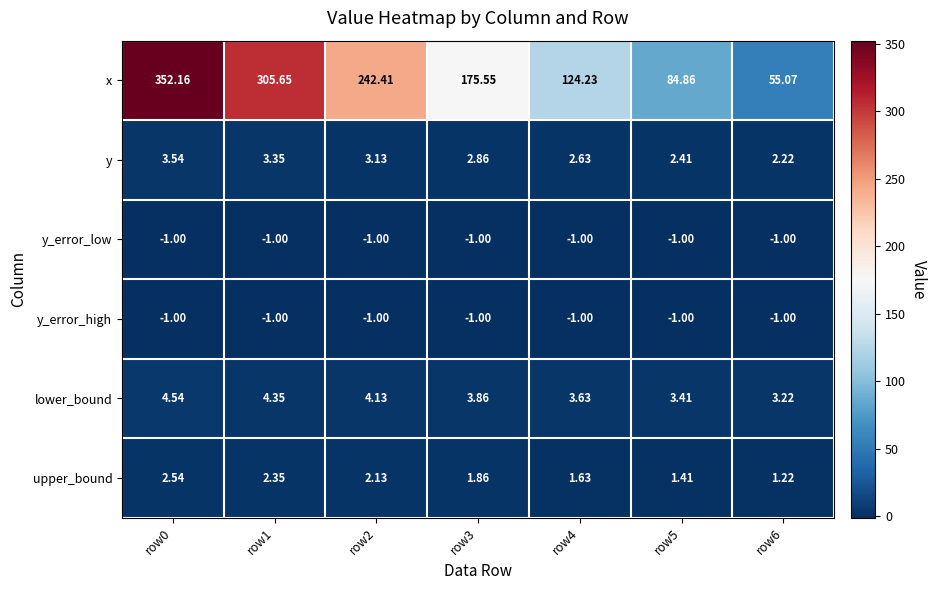

Which series has the largest total across all categories?

x